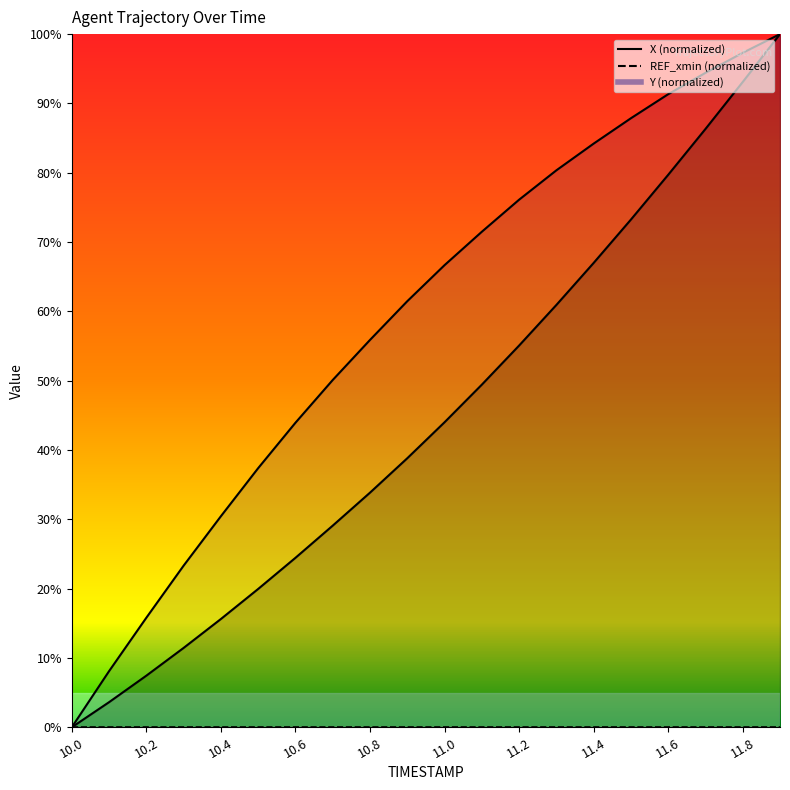

True or false: X has a value of 0.4 at 10.0.

False